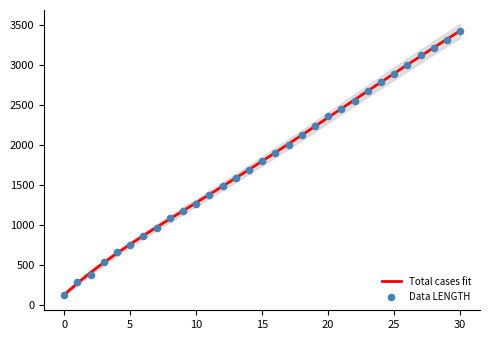

Is the value of Total cases fit at 22 greater than the value of Data LENGTH at 28?

No